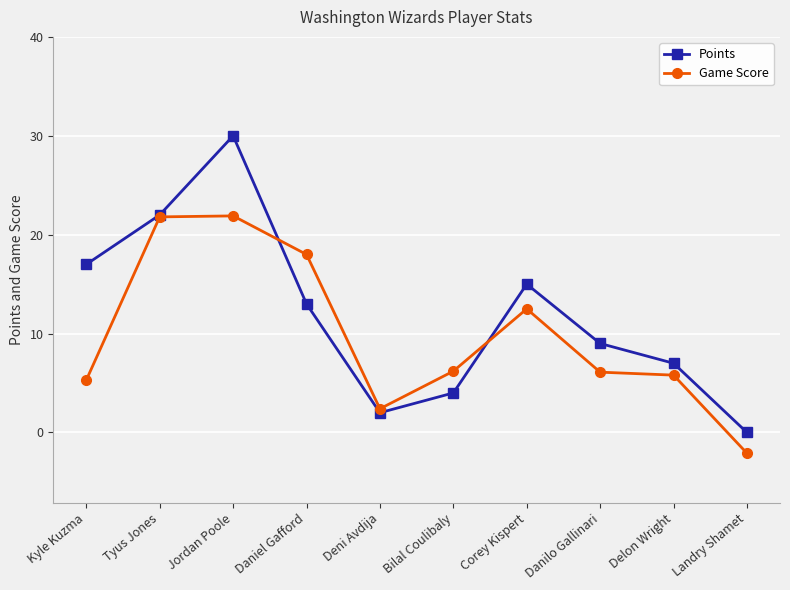

Which category has the lowest value across all series?

Landry Shamet